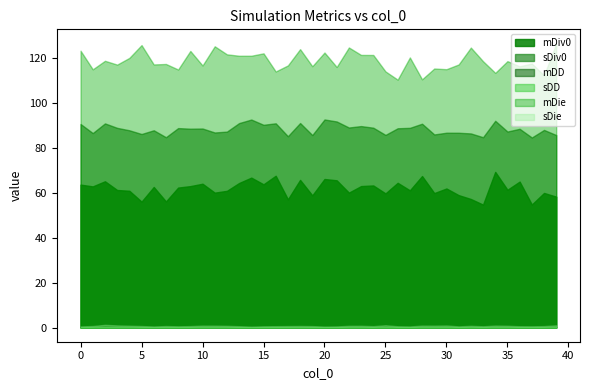

In mDD, how many points are lower than both neighbors (excluding endpoints)?

14